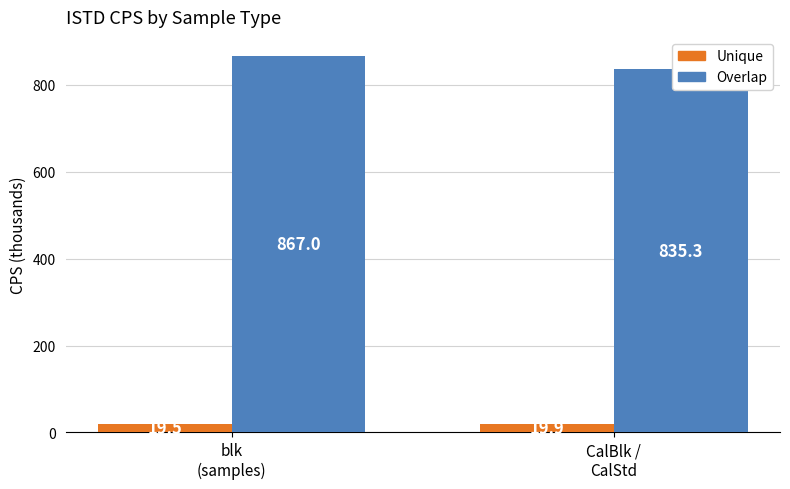

At which label does Overlap reach its peak?

blk
(samples)